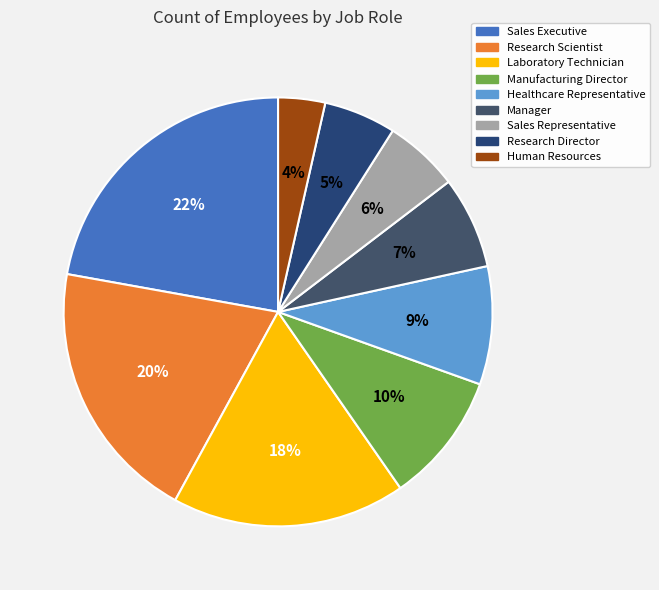

How many slices are in this pie chart?

9